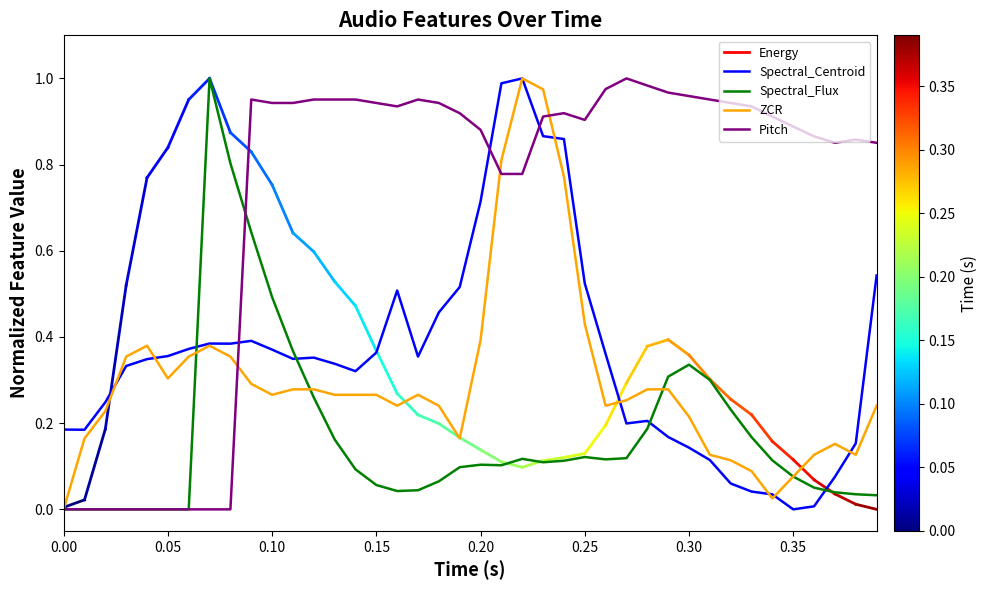

After their last crossing, which series has the higher values: Spectral_Centroid or Pitch?

Pitch